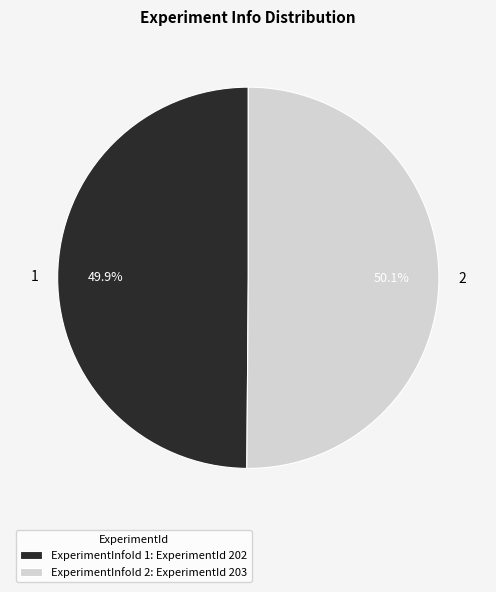

How much of the chart is everything except 1?

50.1%